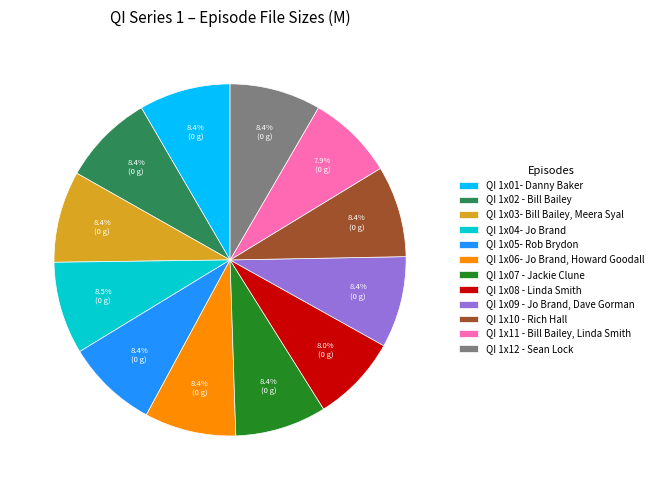

What is the total percentage of QI 1x11 - Bill Bailey, Linda Smith and QI 1x10 - Rich Hall?

16.3%